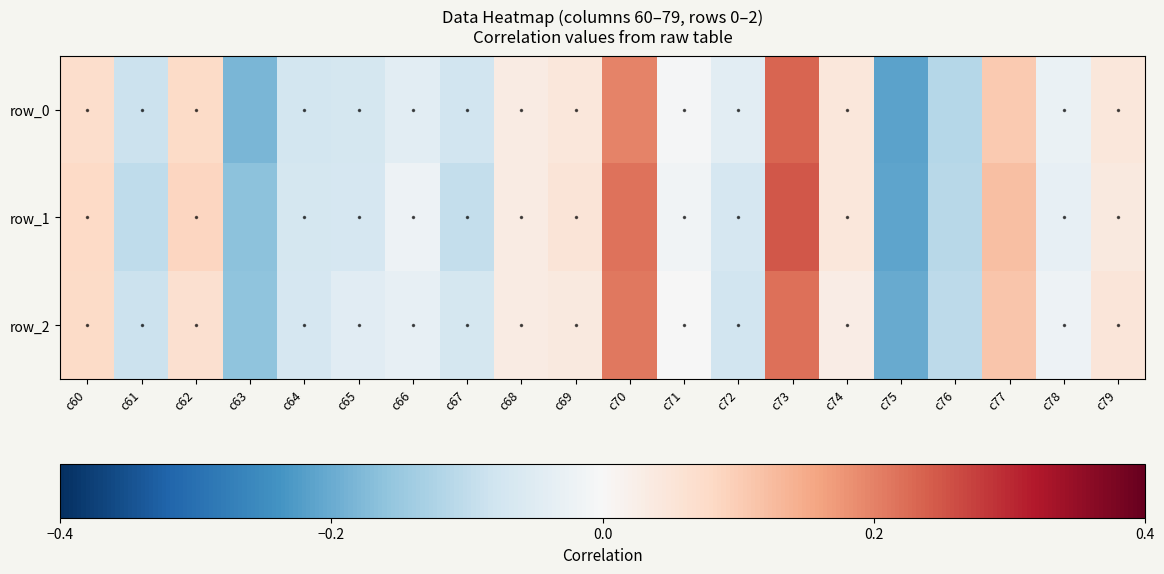

Which series has the largest range (max minus min)?

row_1